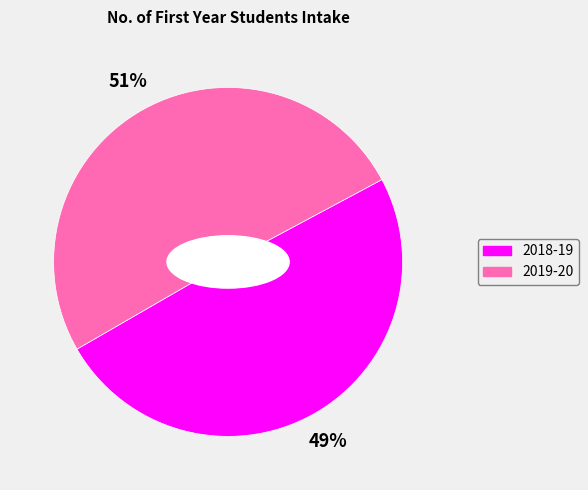

To the nearest percent, what percentage of the pie is 2018-19?

49%